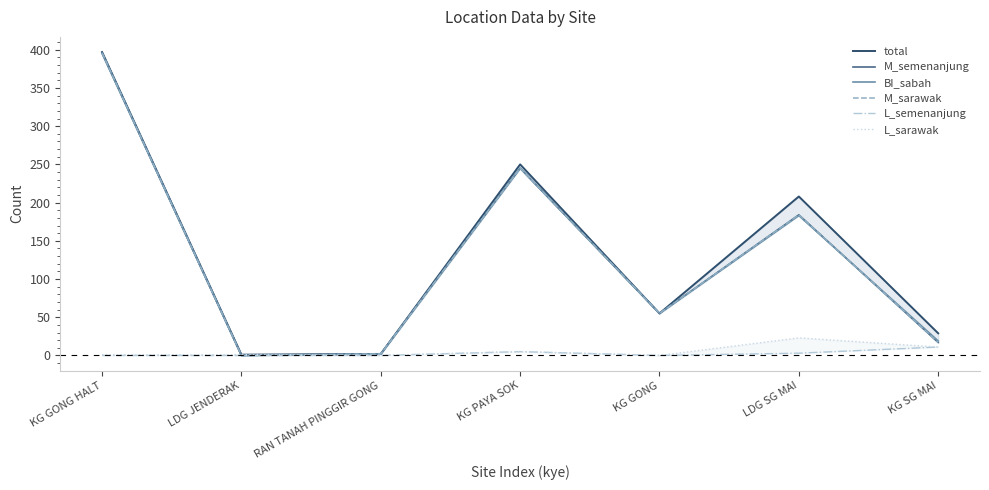

What is the label of the 2nd point from the left?

LDG JENDERAK